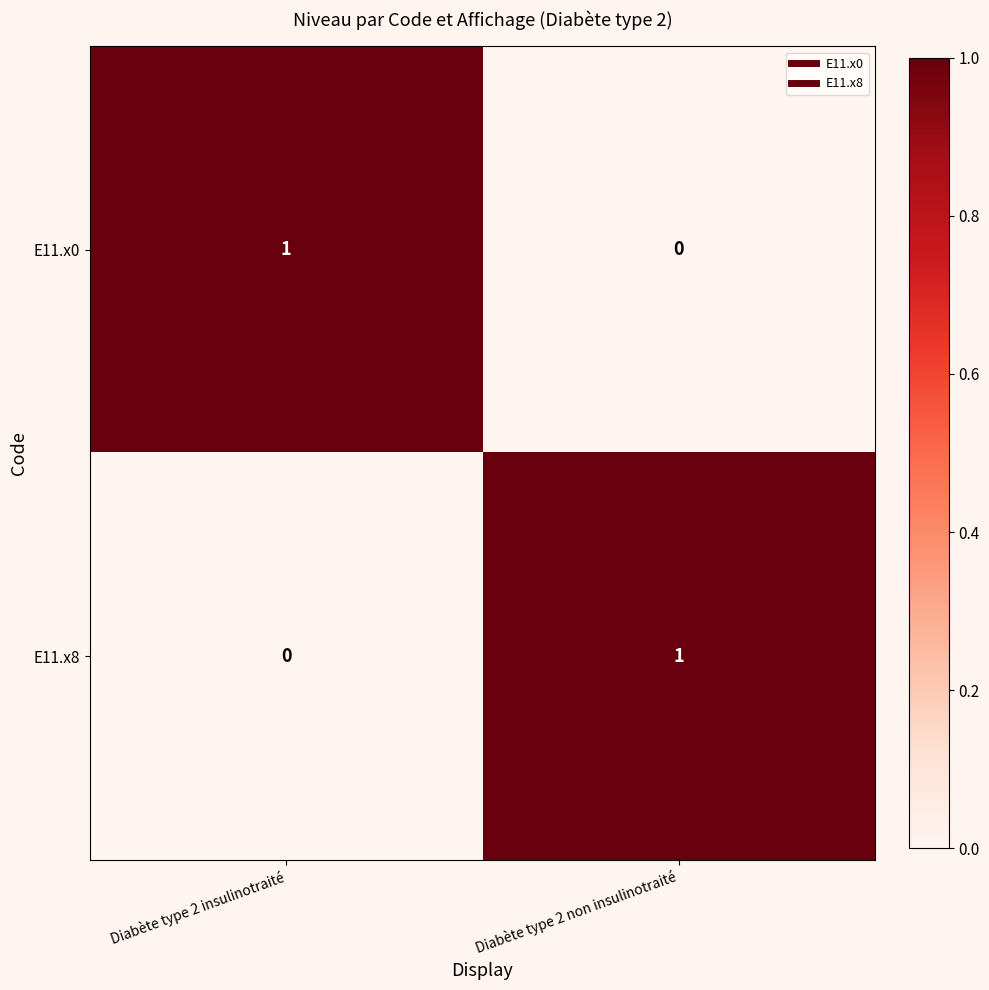

List the labels in order of E11.x0 value, smallest first.

Diabète type 2 non insulinotraité, Diabète type 2 insulinotraité